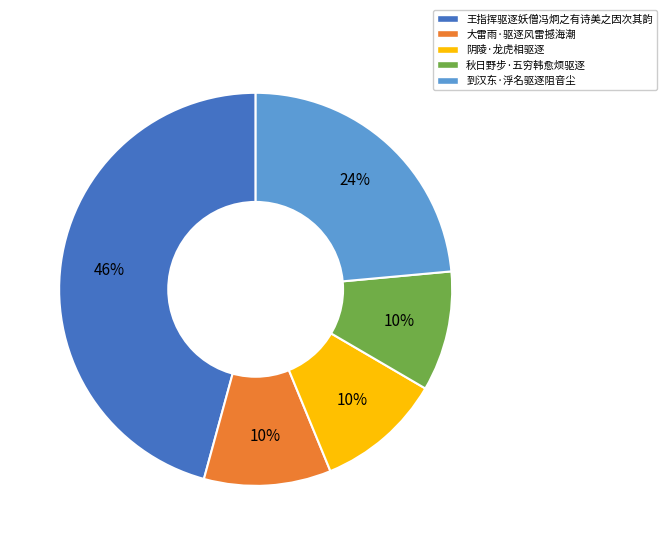

To the nearest percent, what is the combined percentage of 王指挥驱逐妖僧冯炯之有诗美之因次其韵 and 阴陵·龙虎相驱逐?

56%